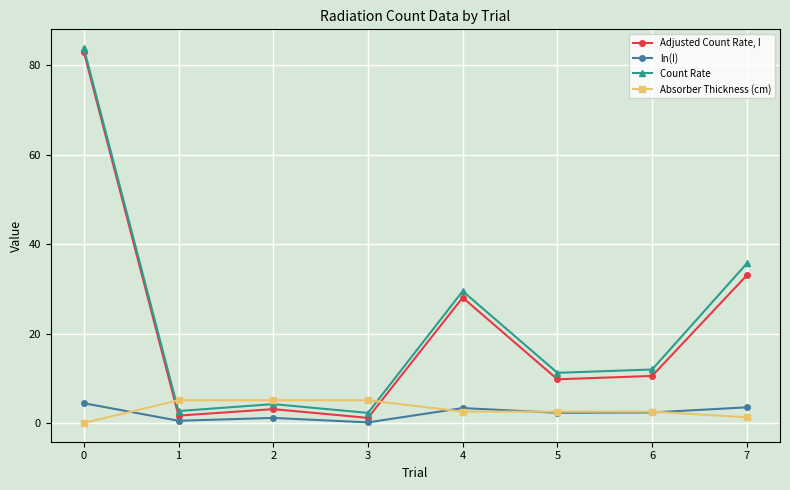

Which series has the largest total across all categories?

Count Rate